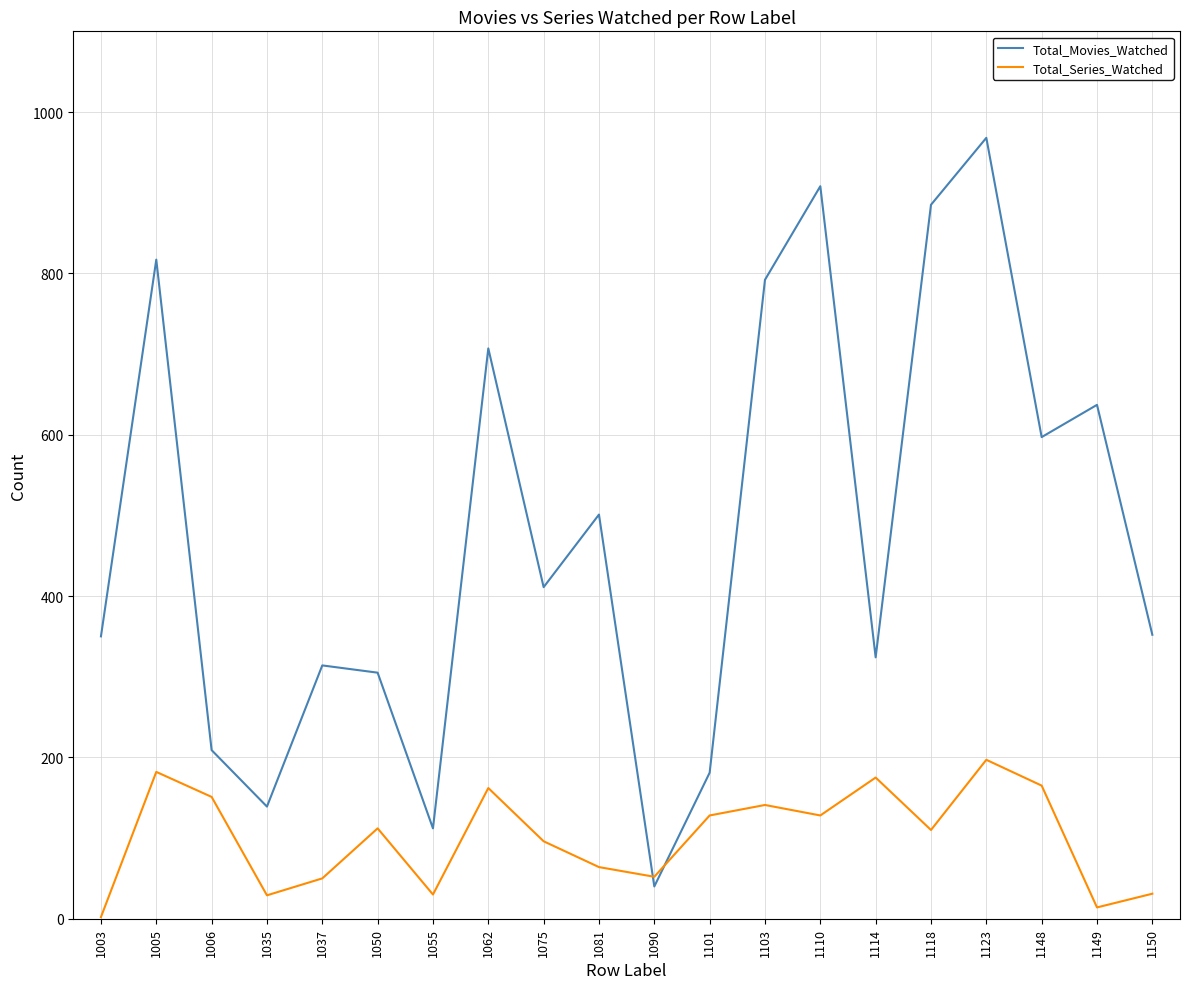

At which label does Total_Movies_Watched reach its minimum?

1090